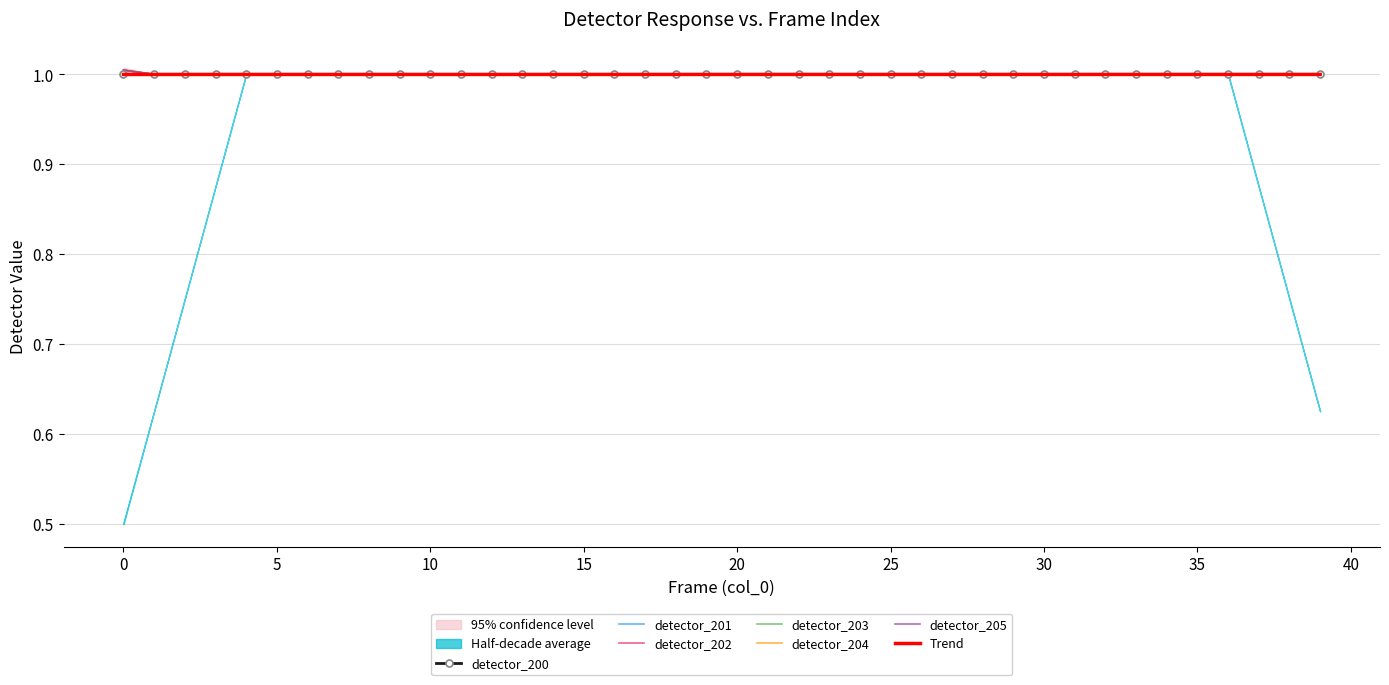

Which series has the widest spread of values?

detector_201